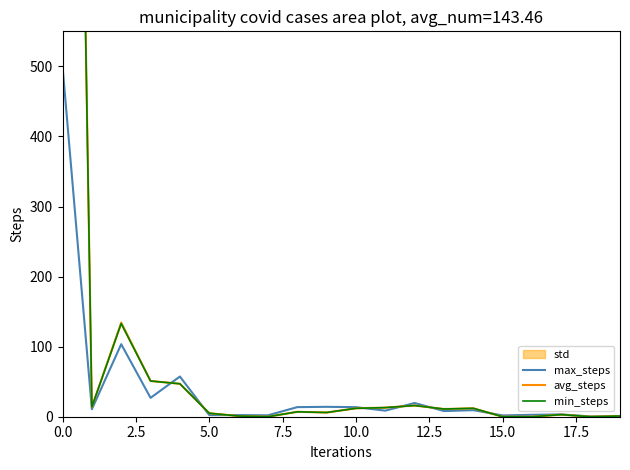

Does the chart display data point markers on the line(s)?

No